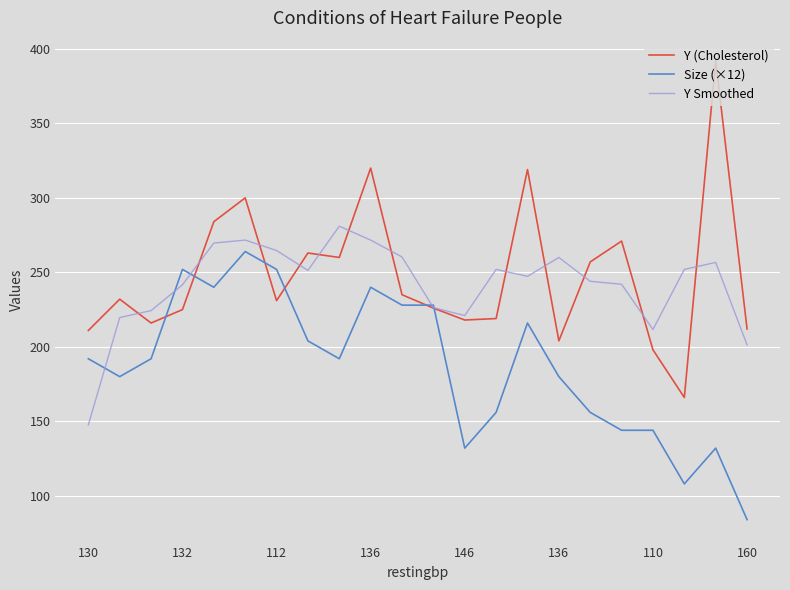

Count the number of data series in this chart.

3